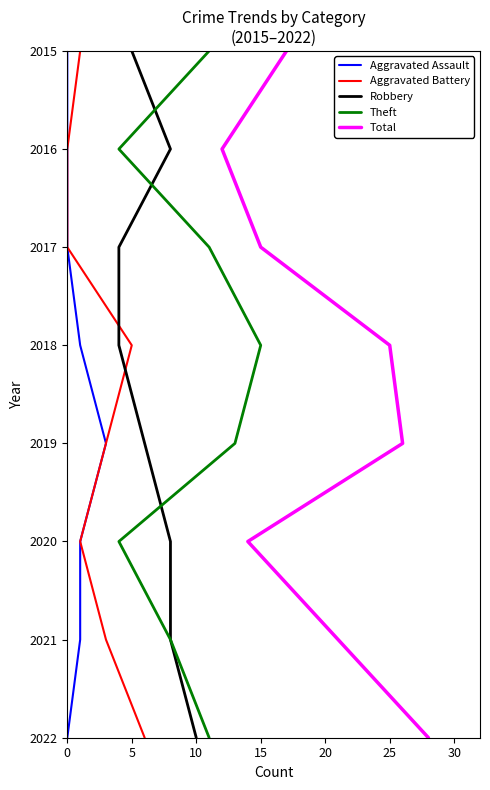

Is this an area chart (filled region under the line)?

No